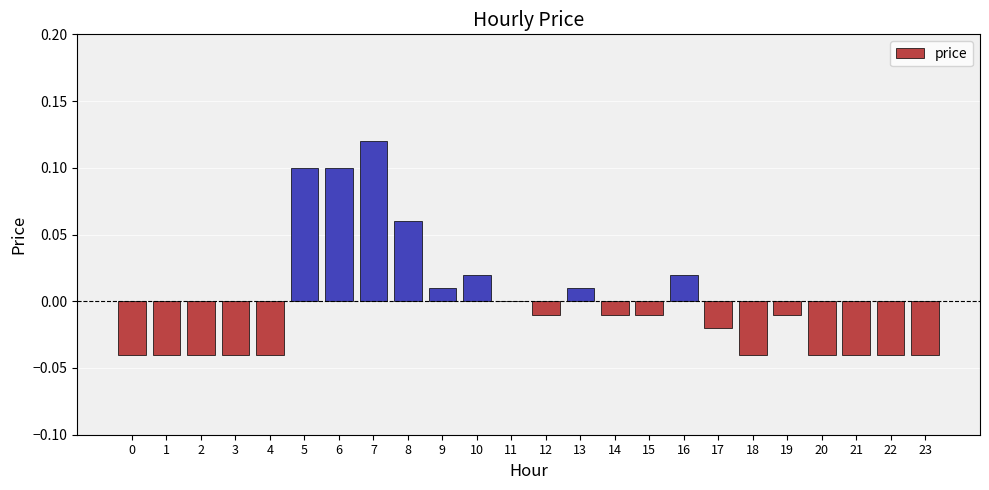

Which has a higher value, 16 or 22?

16